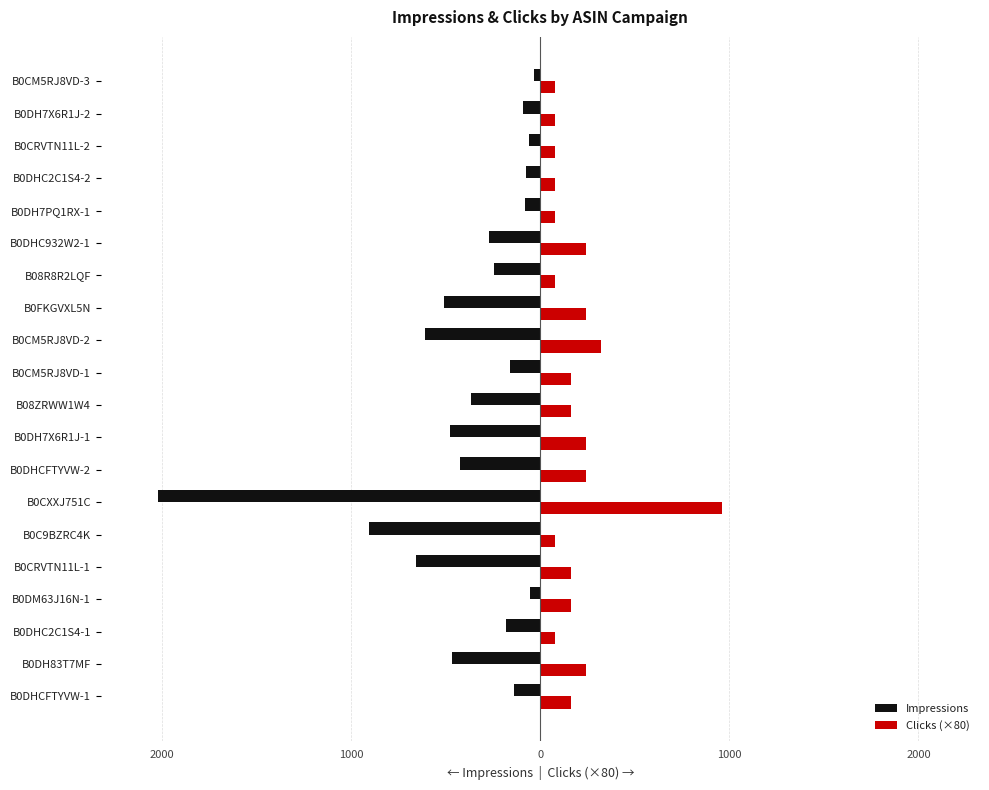

What are all the series names shown in the legend?

Impressions, Clicks (×80)